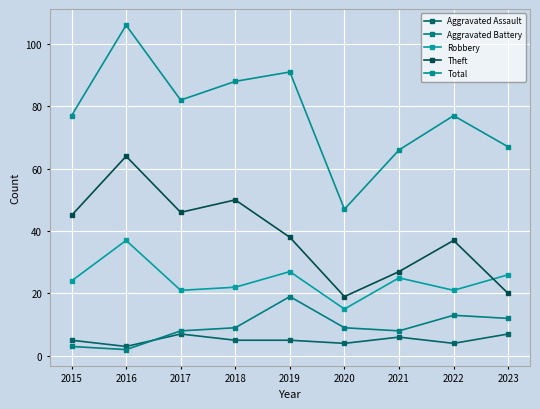

Which category has the lowest value across all series?

2016